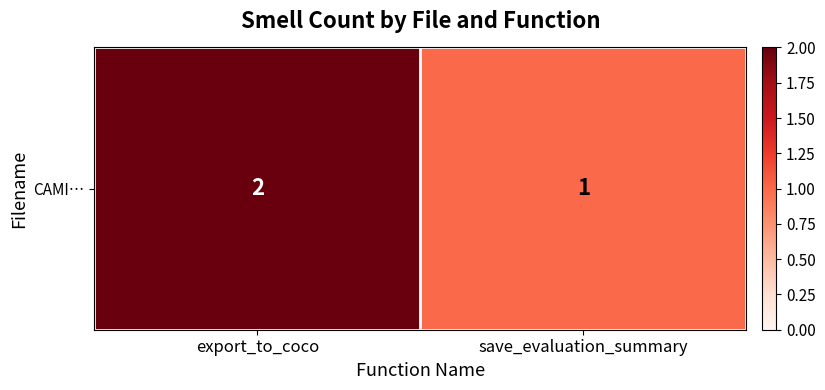

The chart shows a value of 2 at save_evaluation_summary. True or false?

False